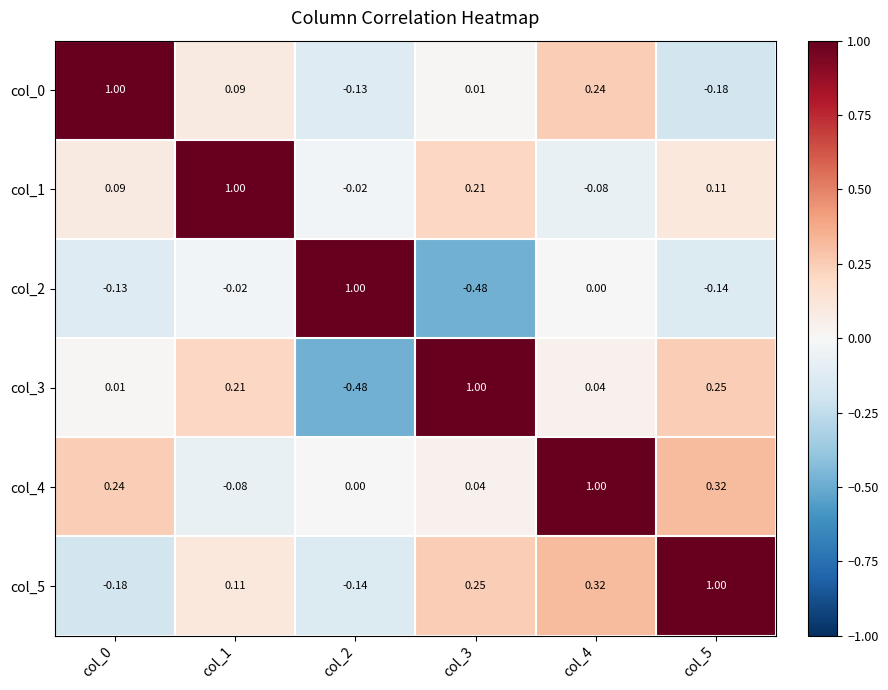

What is the spread (max minus min) of values at col_3?

1.5